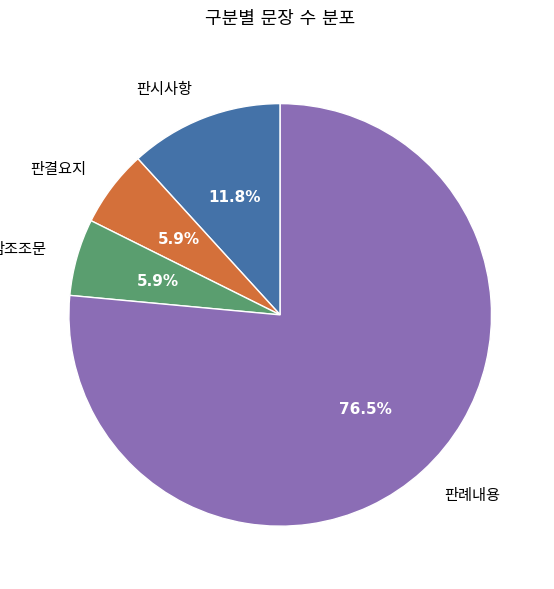

Does any single category account for the majority?

Yes